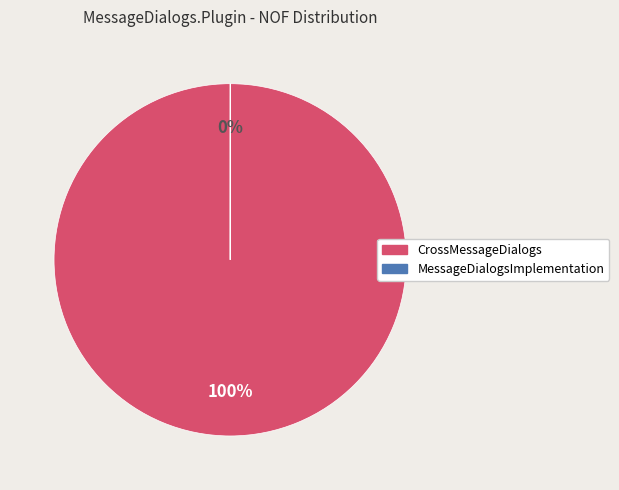

Is it true that CrossMessageDialogs is 92% of the pie?

False